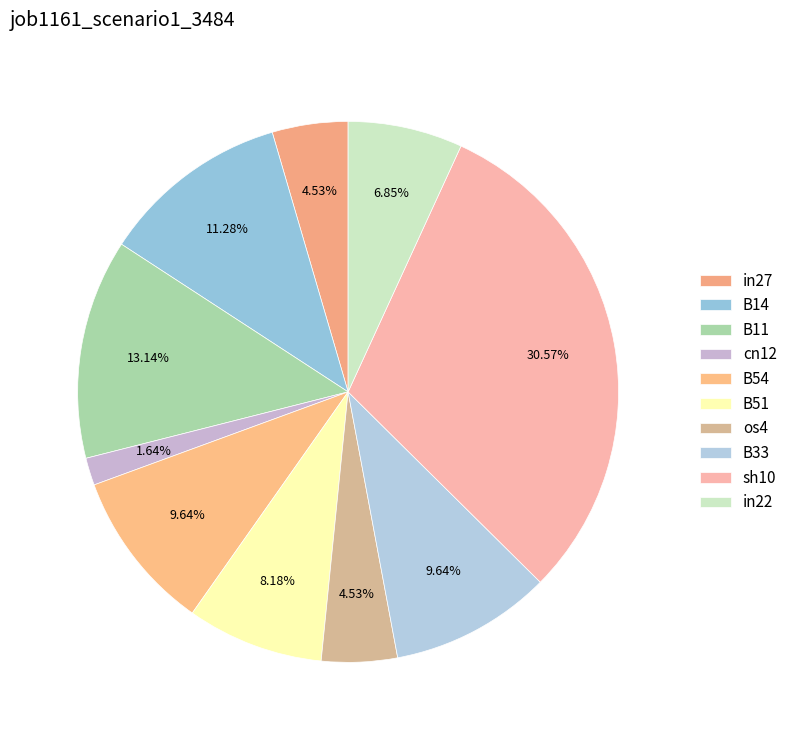

The in22 slice represents 1% of the pie. True or false?

False